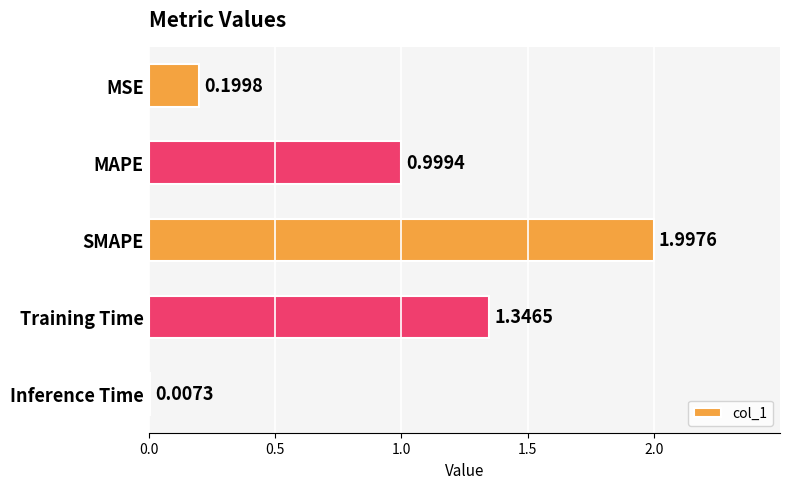

At which label is the value closest to 1?

MAPE